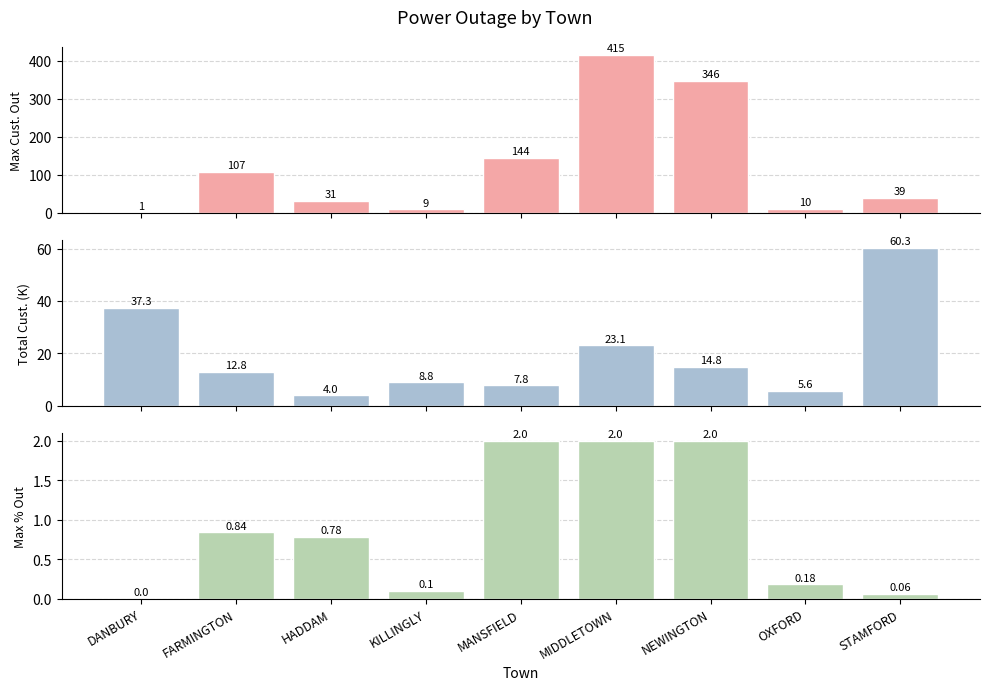

What is the value of the Max % Out bar at the 4th from the left?

0.1